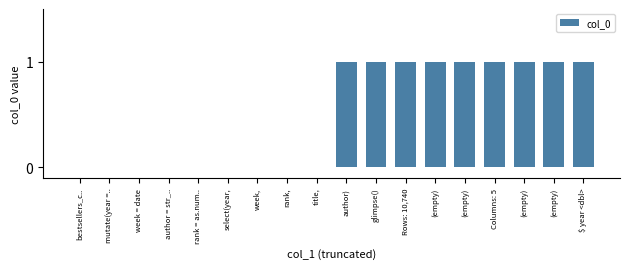

Are the bars horizontal?

No